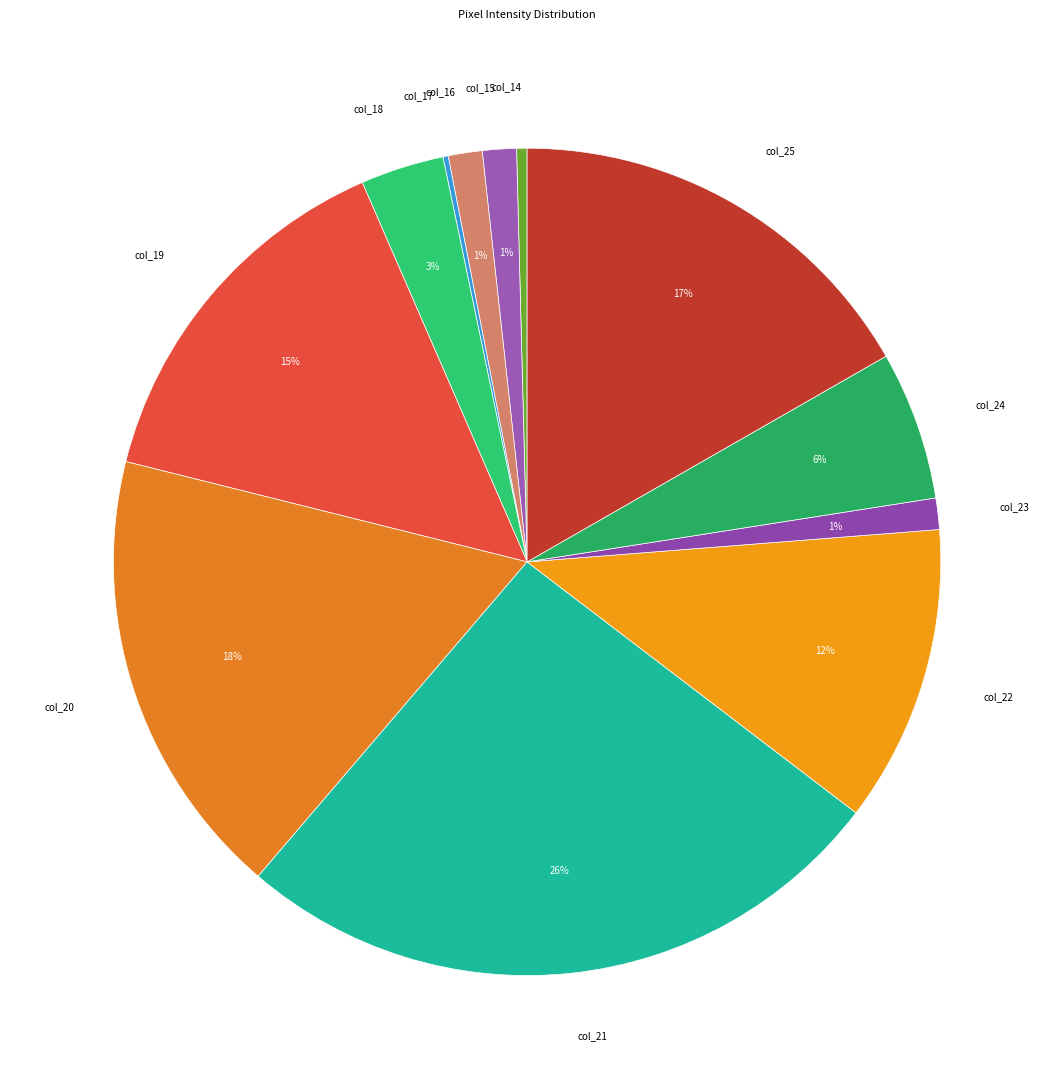

What is the largest slice in the pie chart?

col_21